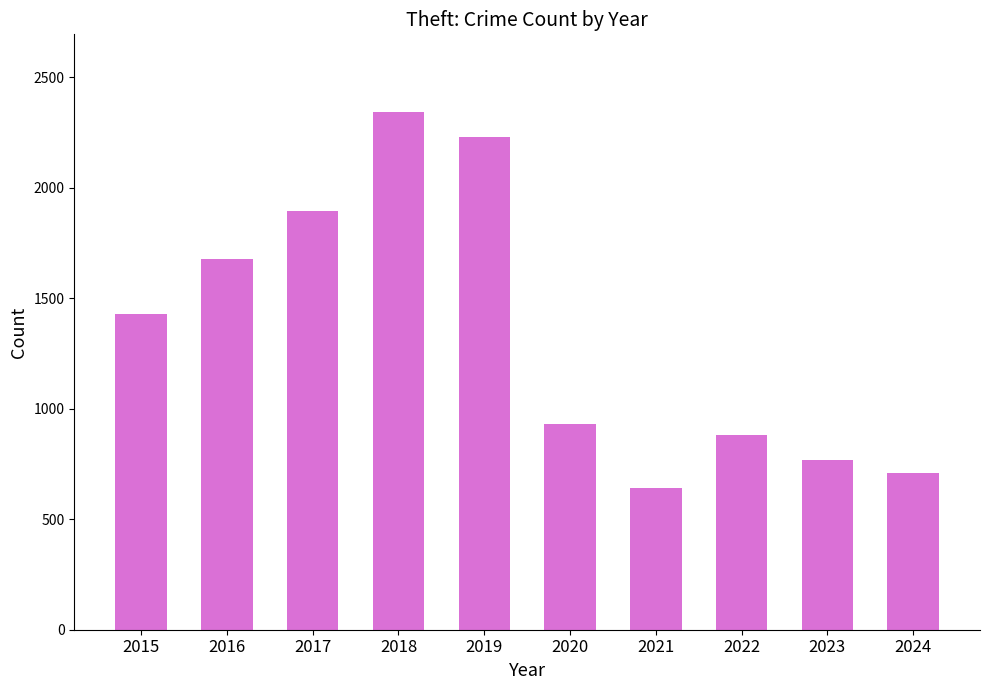

Reading left to right, extract all data points from this chart.

1429	1676	1896	2342	2230	930	642	880	766	710